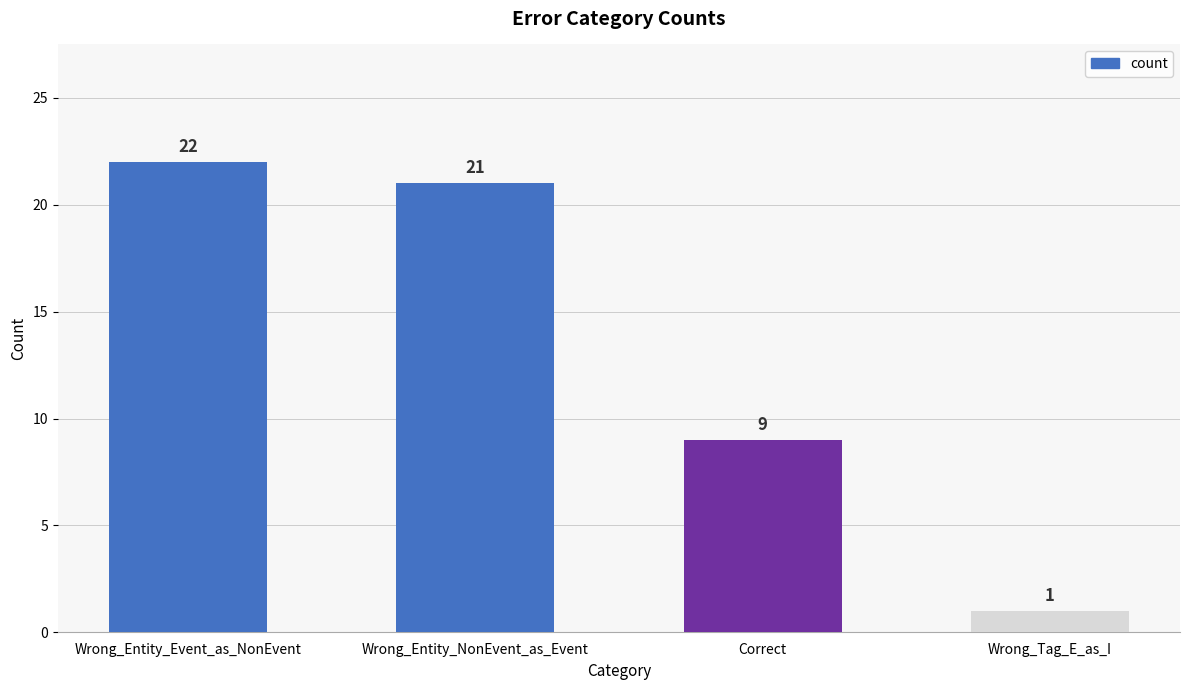

What is the label of the 1st bar from the right?

Wrong_Tag_E_as_I